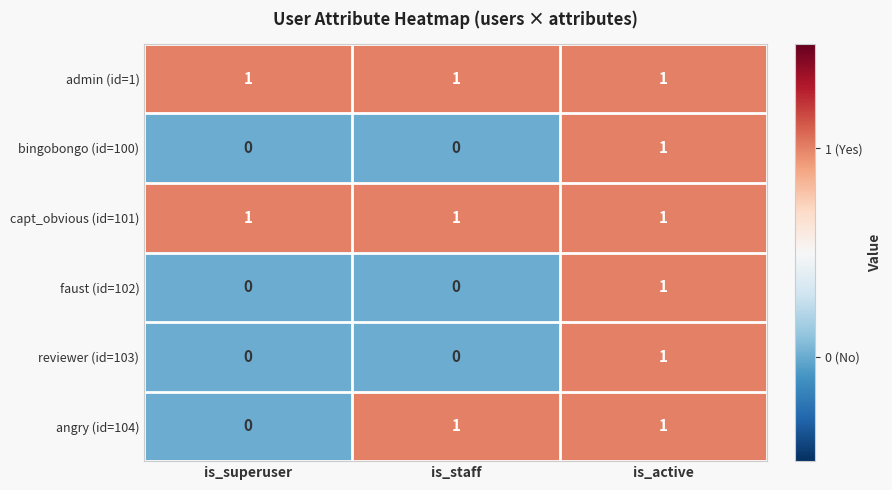

Between is_superuser and is_staff, which series saw the biggest shift?

angry (id=104)